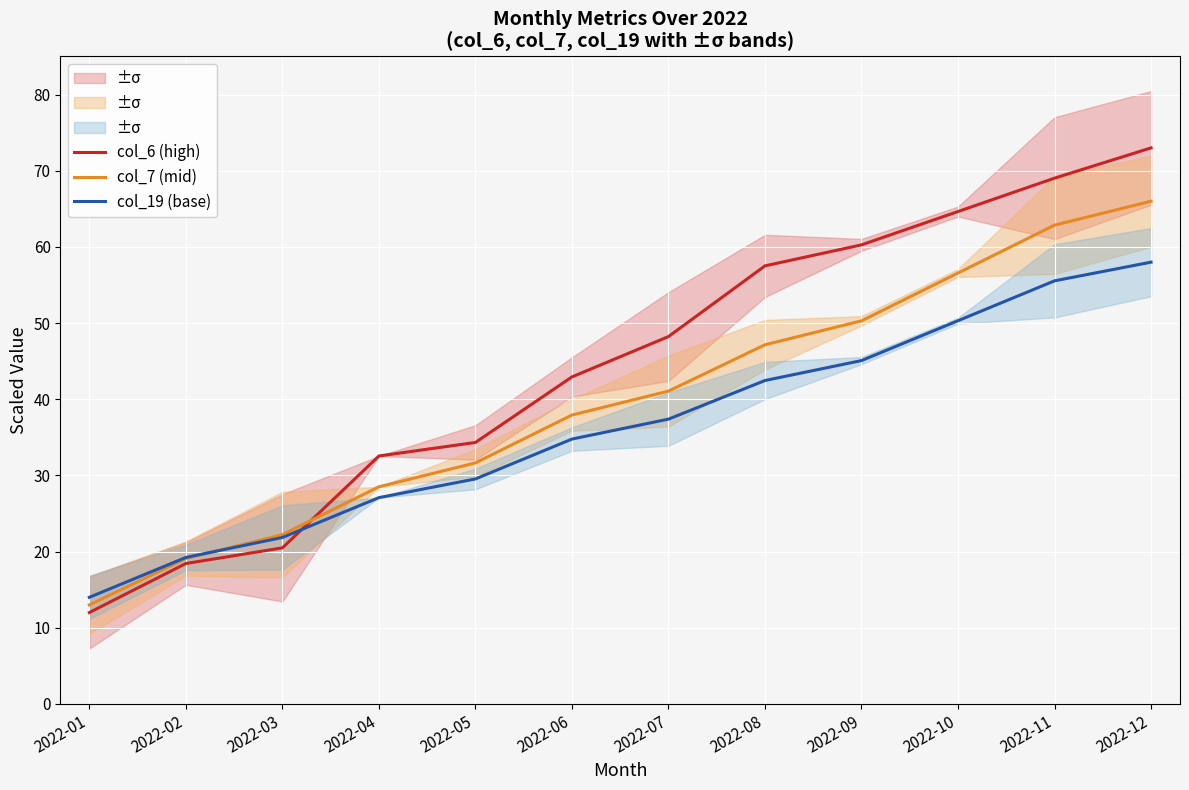

What is the difference between the col_6 (high) values at 2022-06 and 2022-09?

17.3